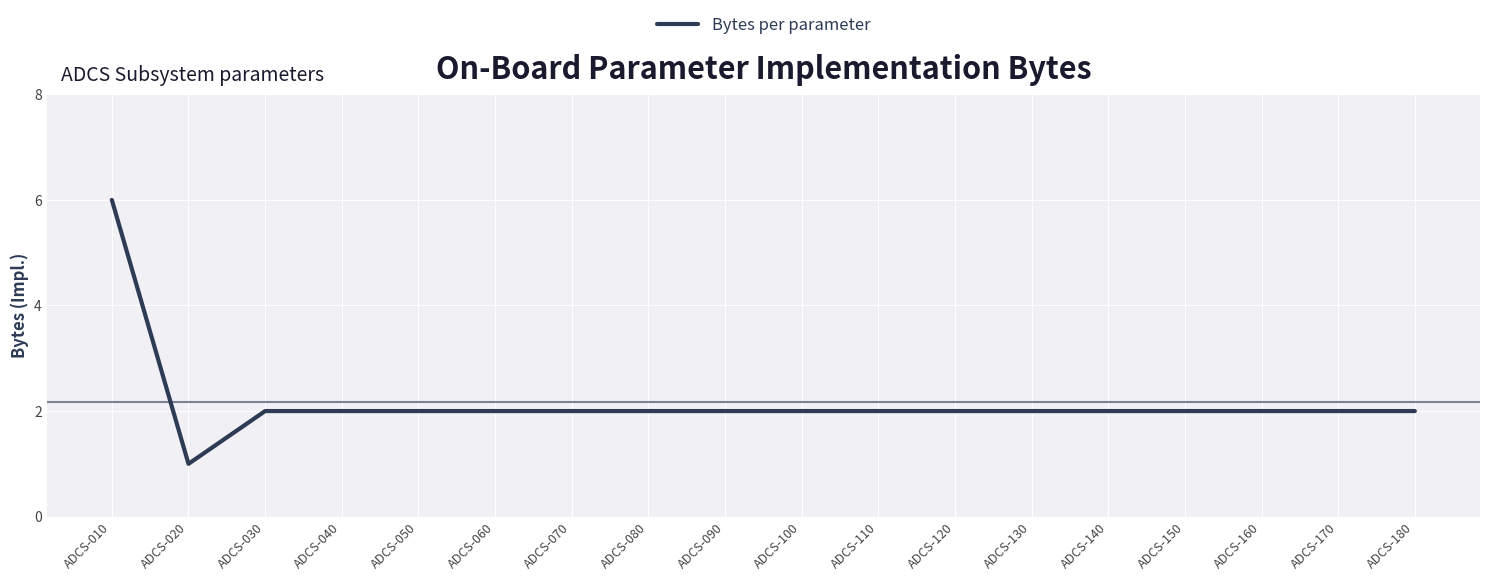

What is the greatest value displayed?

6